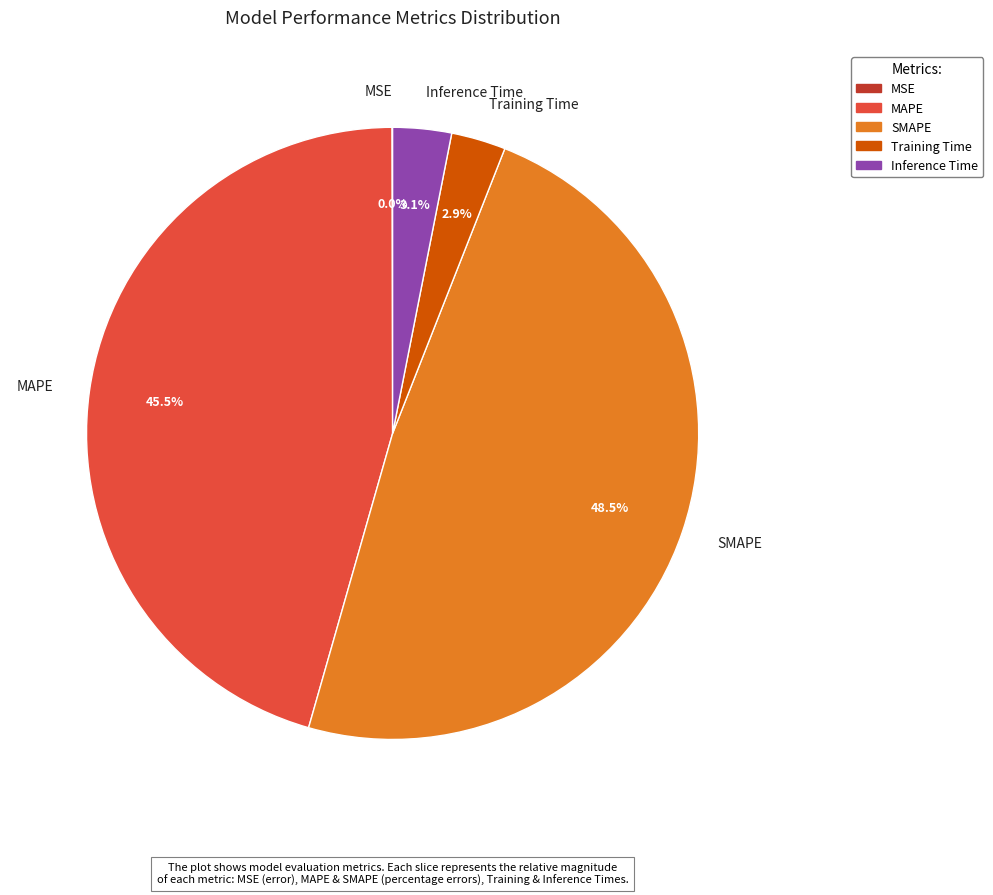

Which has a higher value, Training Time or MAPE?

MAPE